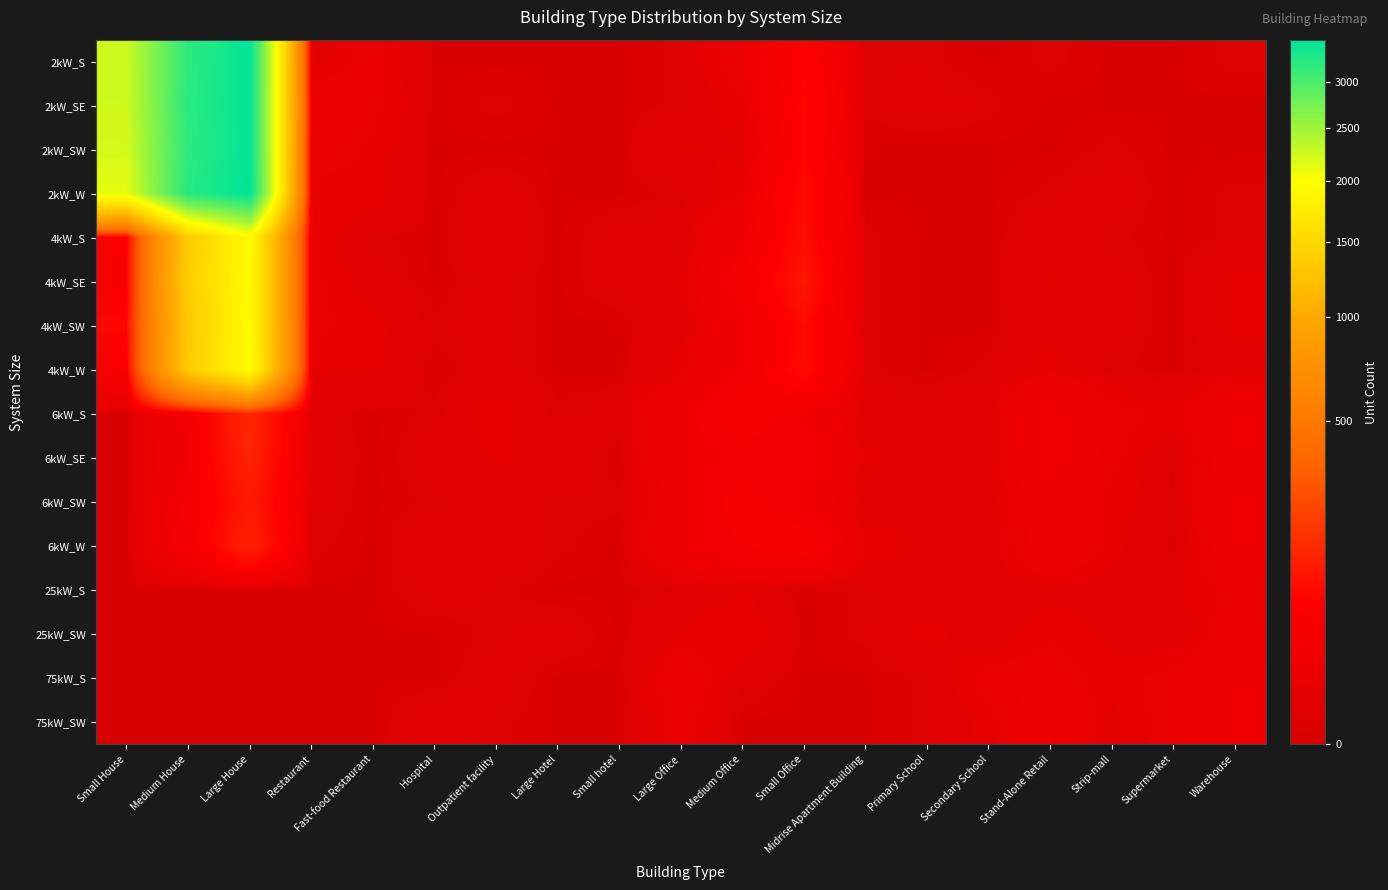

List the series in order of their peak value, highest first.

2kW_W, 2kW_S, 2kW_SW, 2kW_SE, 4kW_W, 4kW_SW, 4kW_SE, 4kW_S, 6kW_S, 6kW_SE, 6kW_W, 6kW_SW, 75kW_SW, 75kW_S, 25kW_SW, 25kW_S